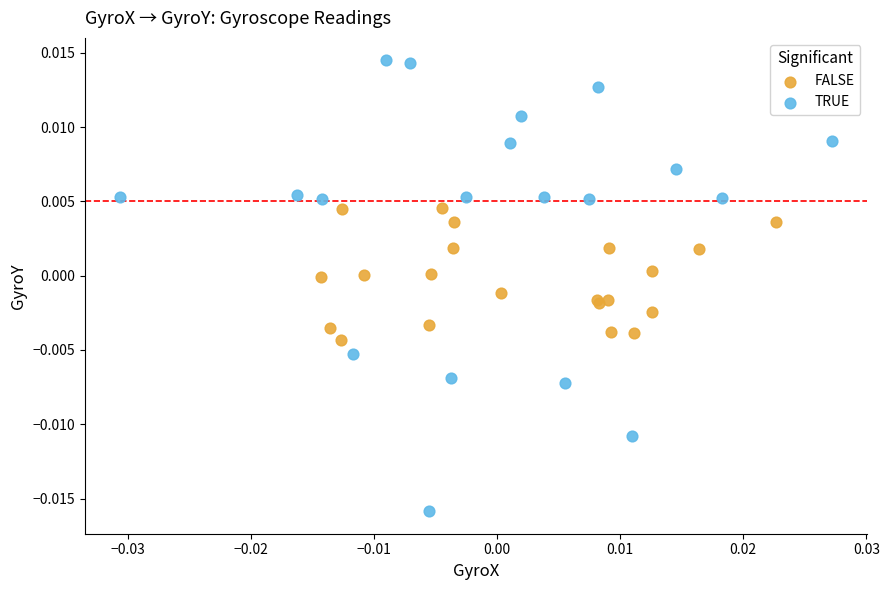

Which series has the widest spread of Y values?

TRUE